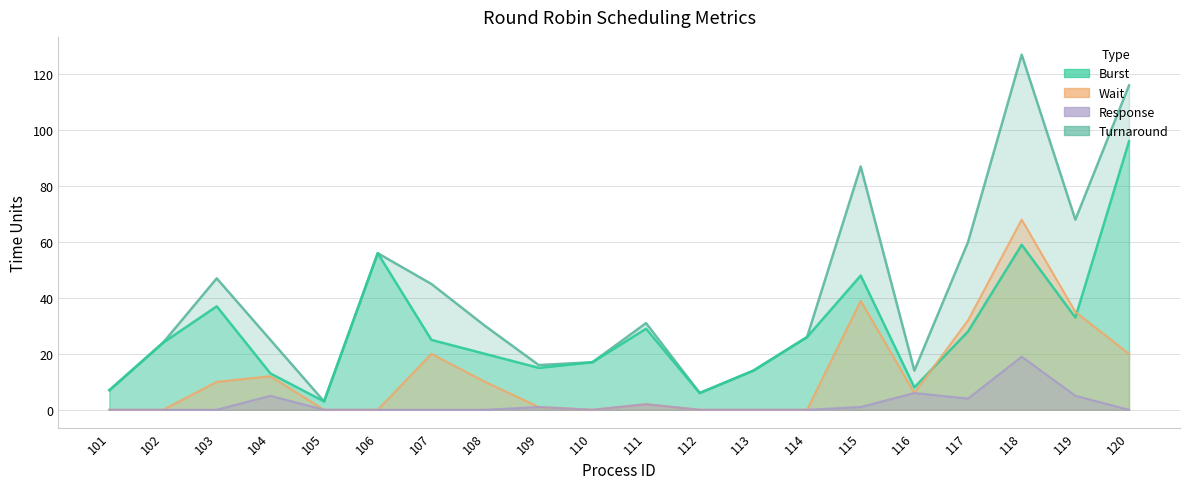

At which category does Turnaround reach its first local valley?

105